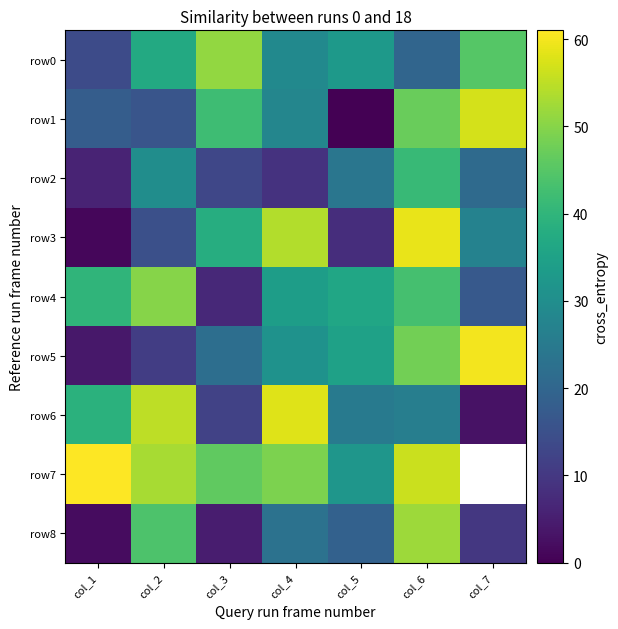

True or false: row3 has a value of 8.0 at col_5.

True